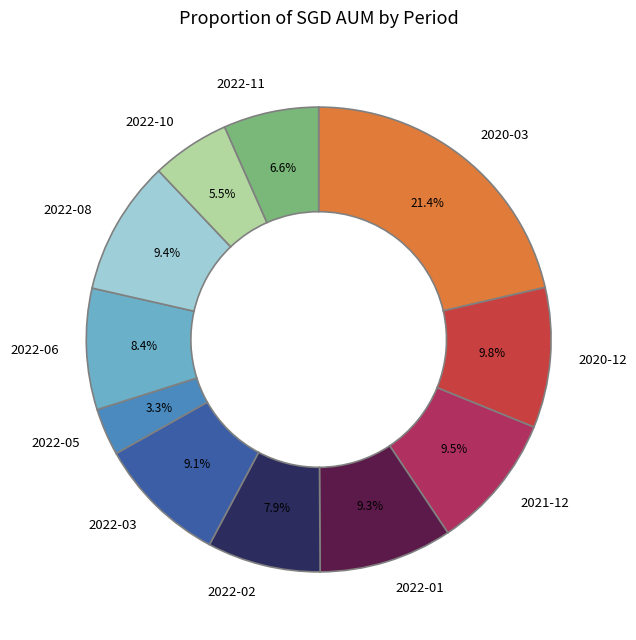

True or false: 2020-12 accounts for 4% of the total.

False